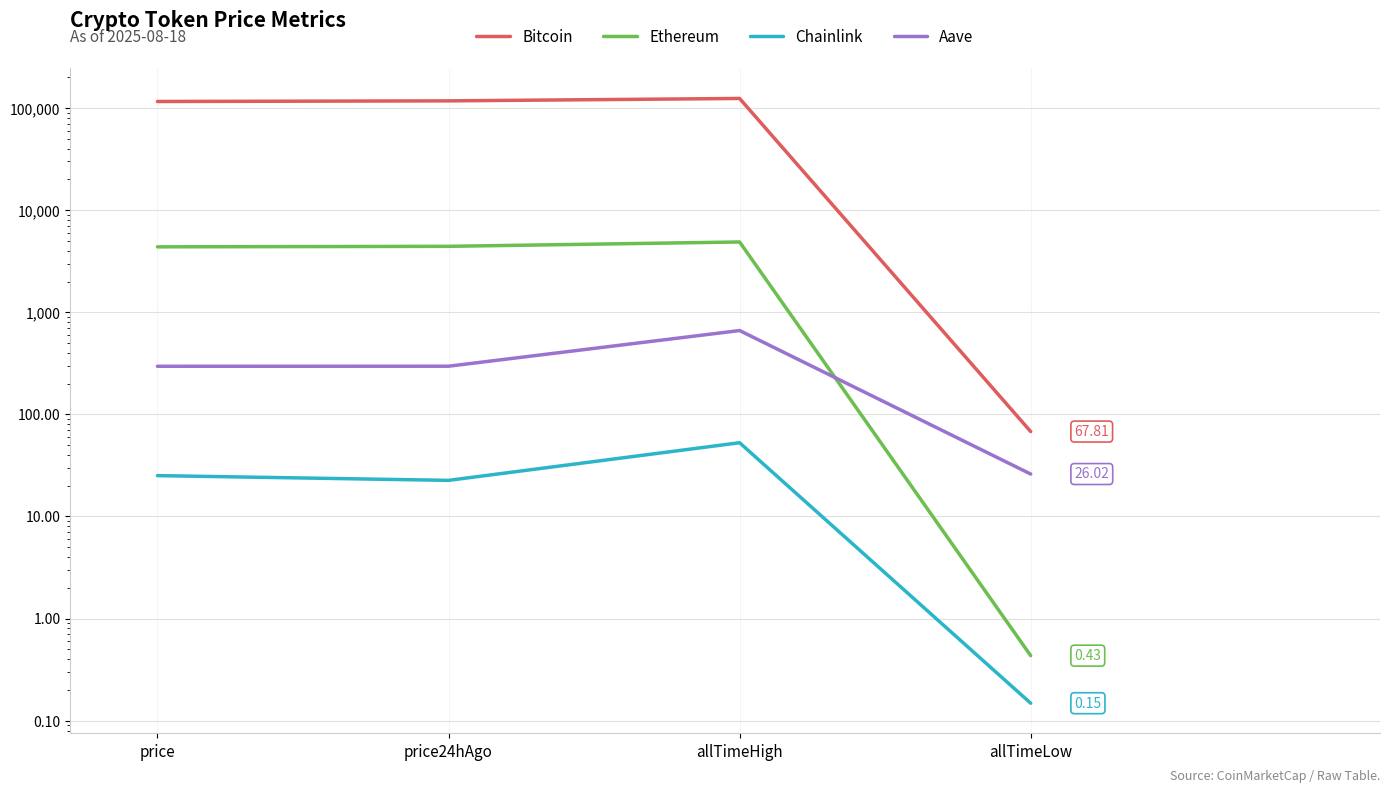

What is the value of the Aave point at the 2nd from the left?

296.1